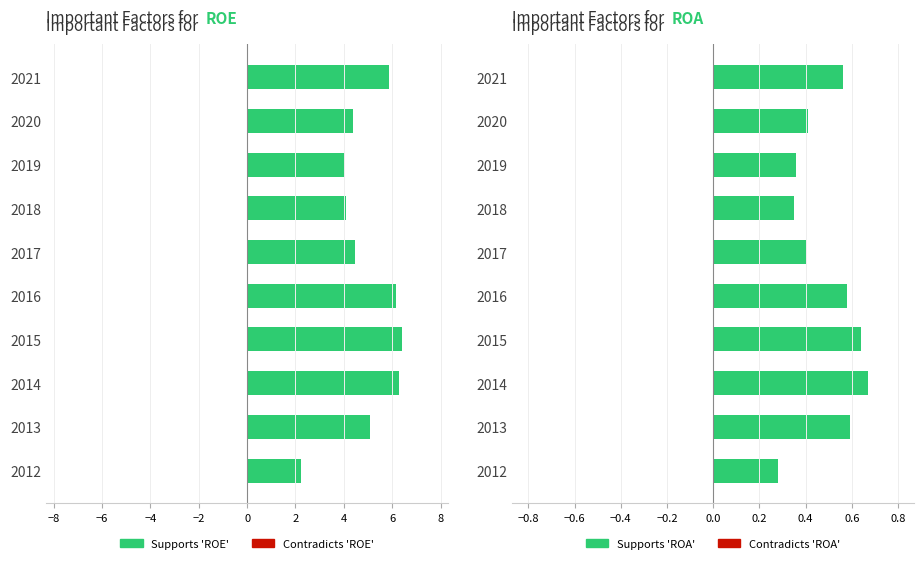

How many bars are there in total?

20